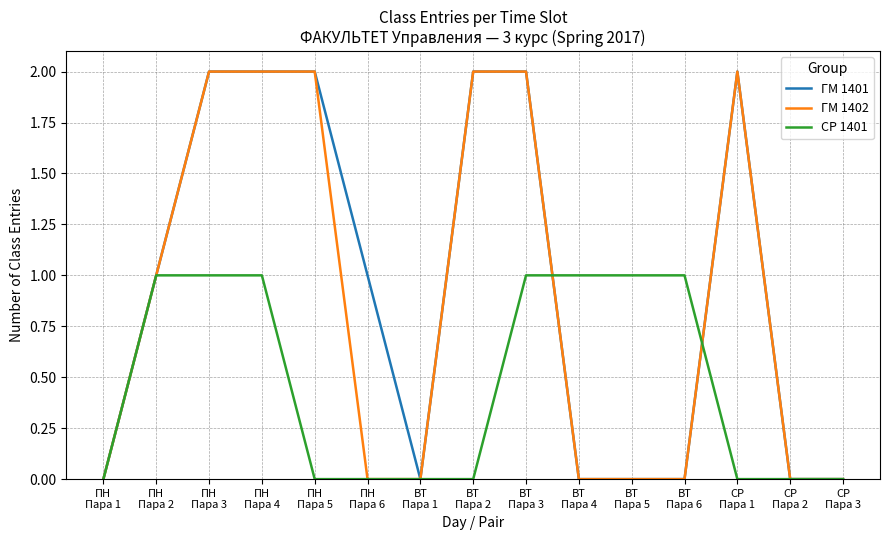

What are all the series names shown in the legend?

ГМ 1401, ГМ 1402, СР 1401